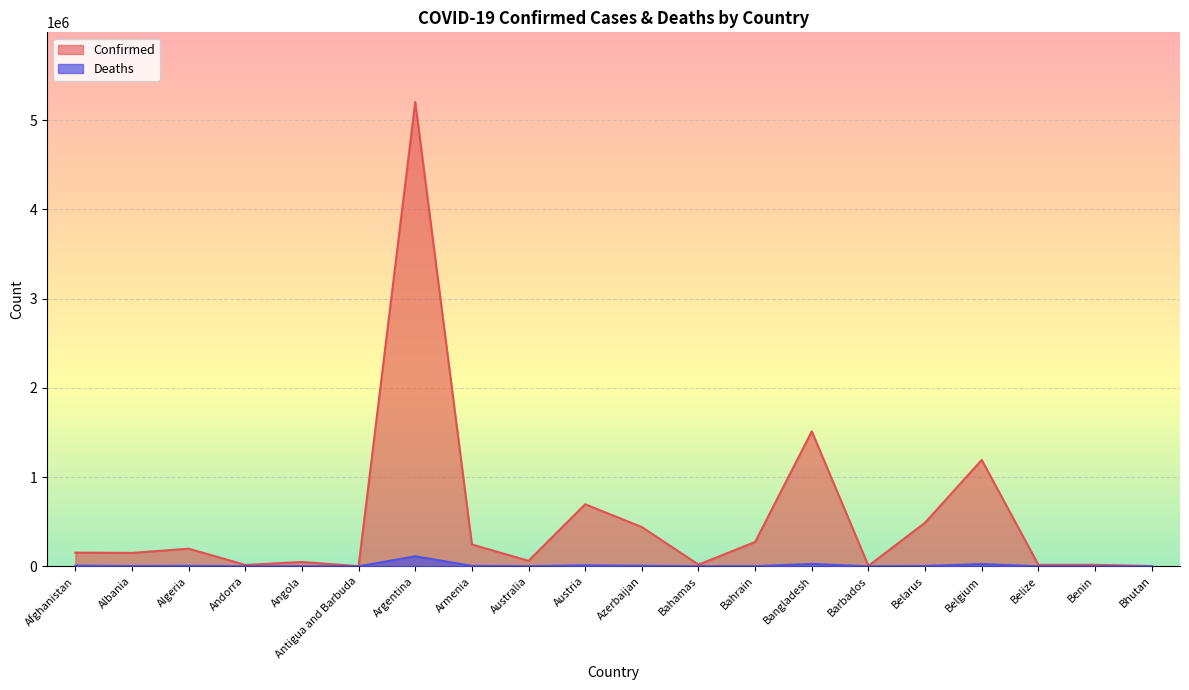

How many categories are shown in the chart?

20